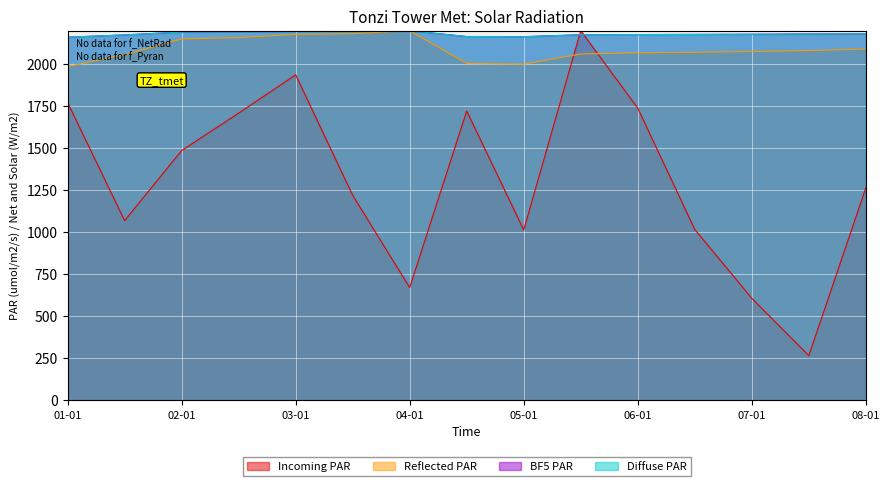

Which series ends up on top after the final intersection of Incoming PAR and Reflected PAR?

Reflected PAR